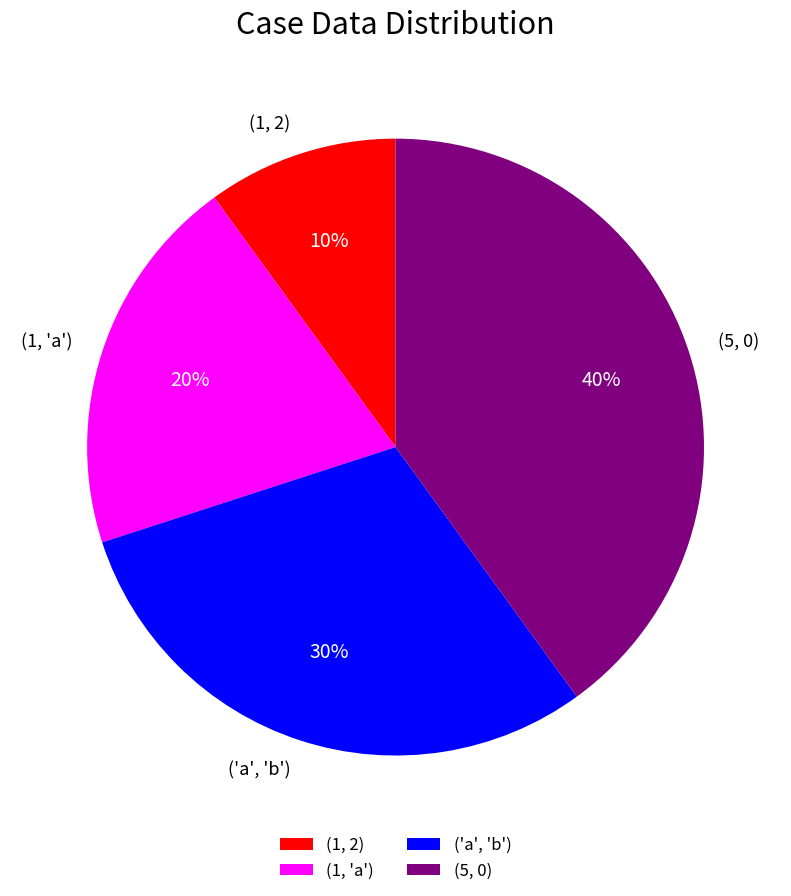

What is the largest slice in the pie chart?

(5, 0)